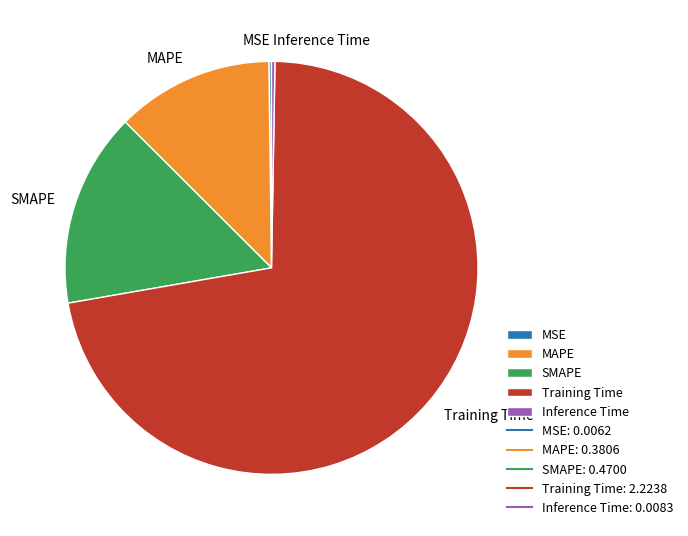

Between SMAPE and MAPE, which is larger?

SMAPE